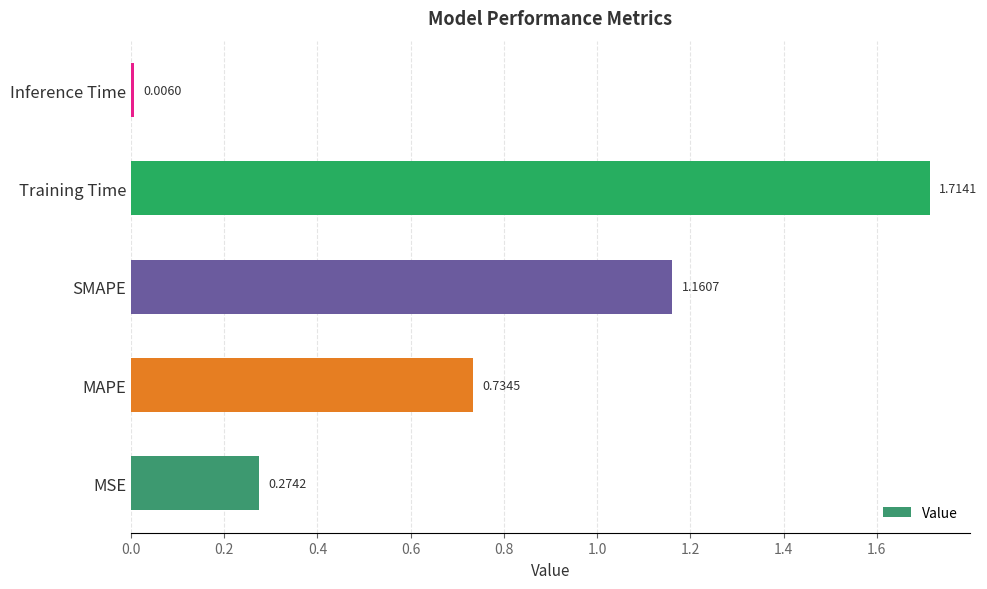

How many bars are there in total?

5